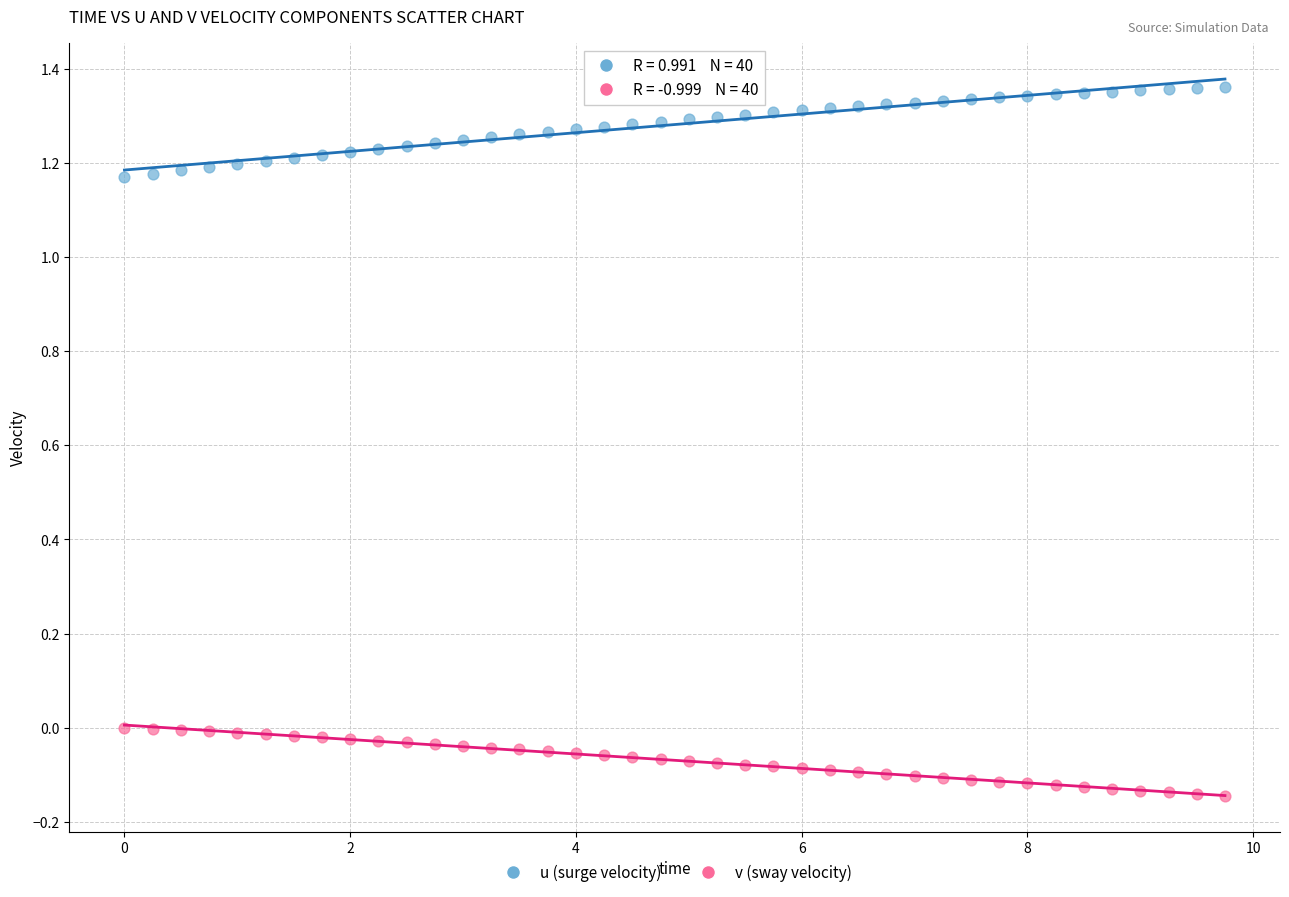

Which series reaches the maximum Y coordinate?

u (surge velocity)